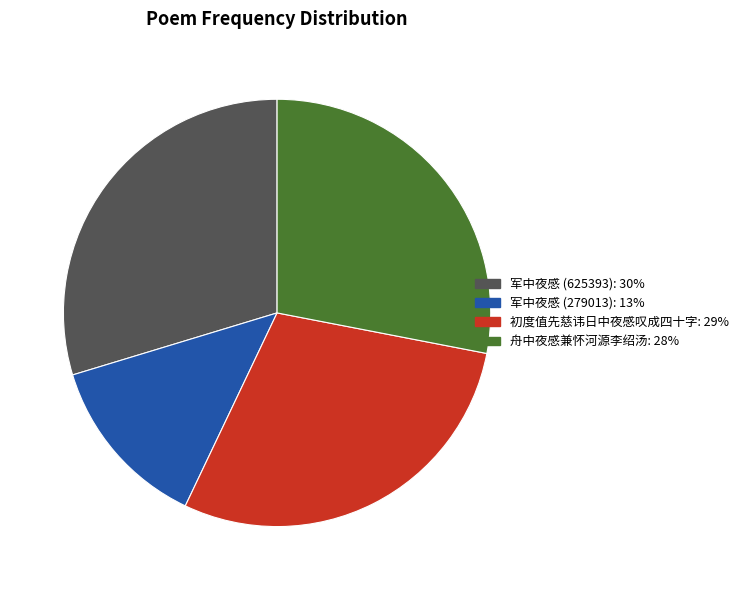

Combined, do 军中夜感 (625393) and 初度值先慈讳日中夜感叹成四十字 account for over 50%?

Yes